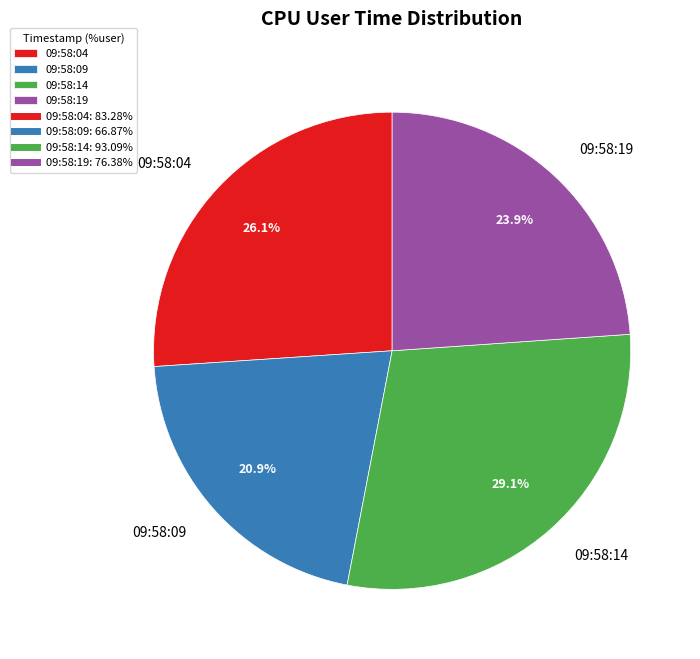

To the nearest percent, what portion does 09:58:14 represent?

29%